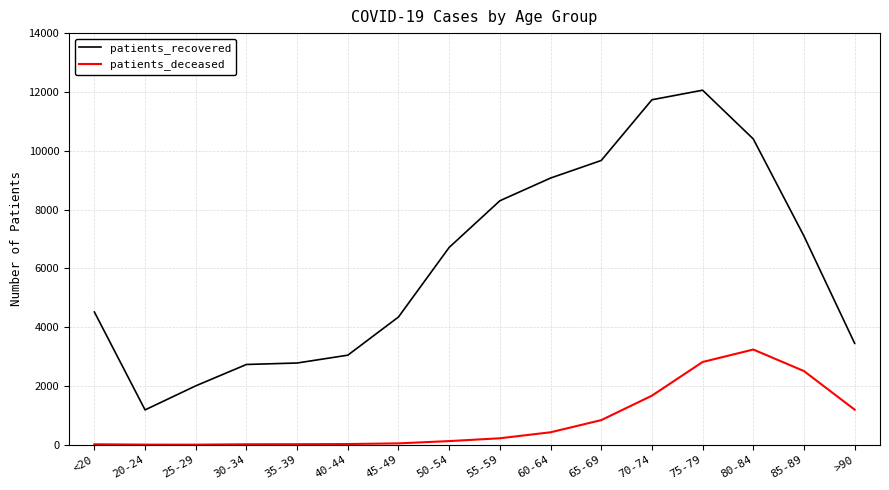

What value does the patients_deceased series have at 50-54?

124